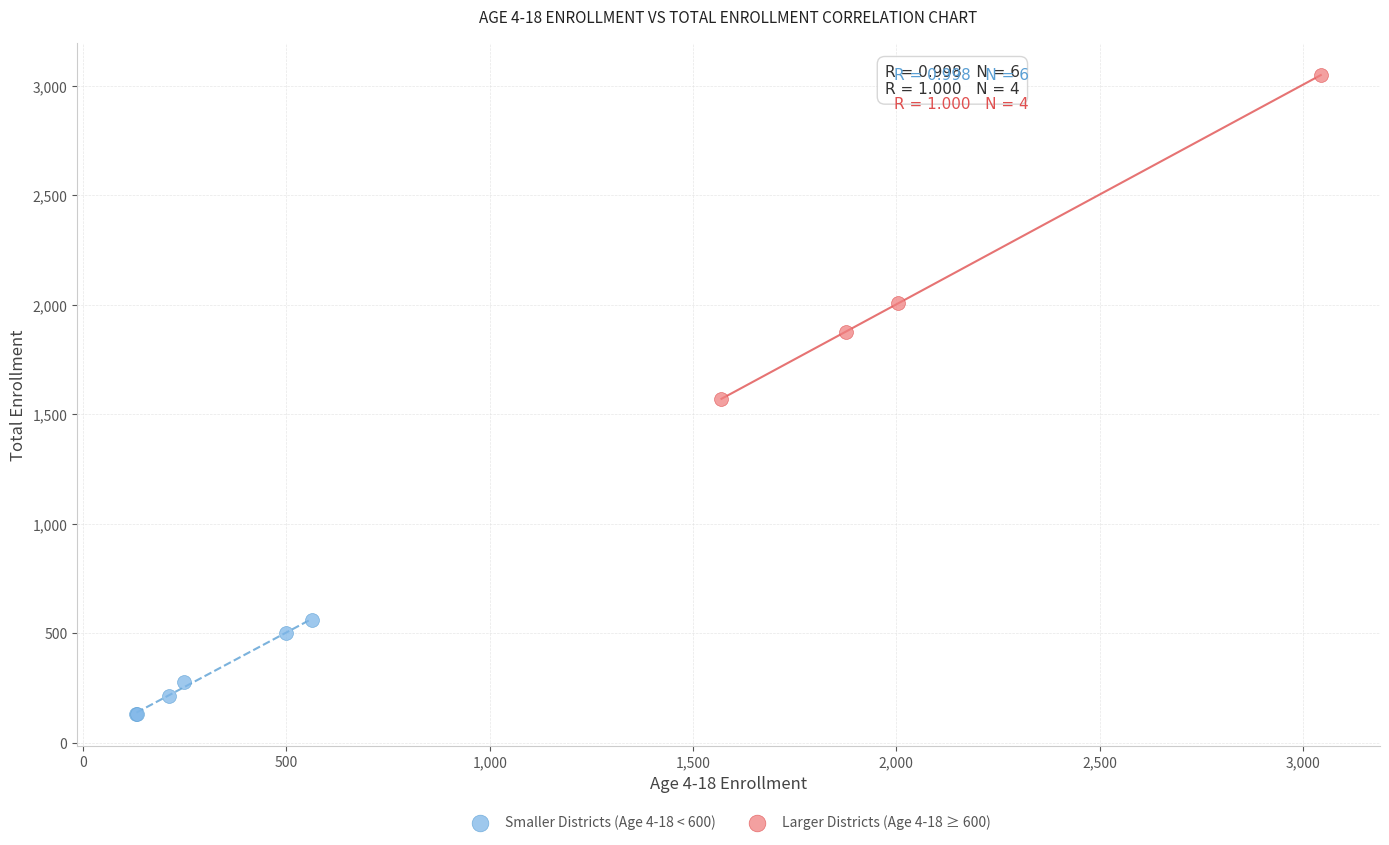

Which series reaches the maximum Y coordinate?

Larger Districts (Age 4-18 ≥ 600)